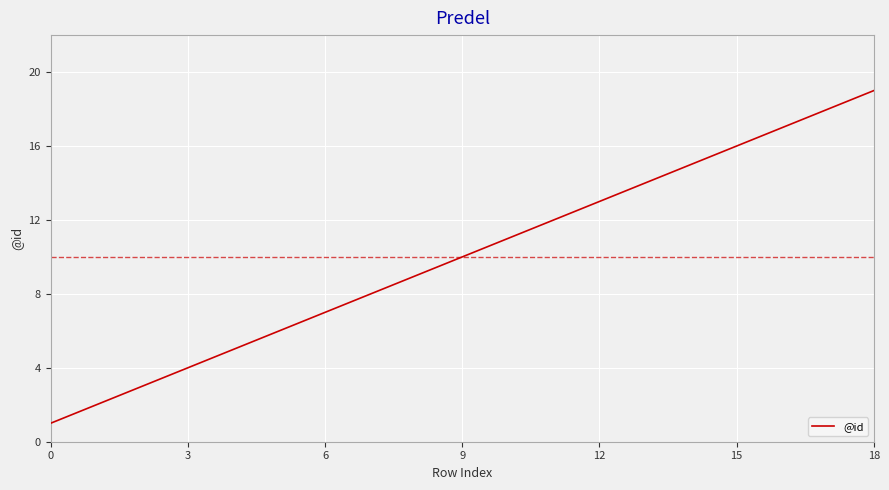

True or false: there are more than 2 points higher than both neighbors.

False